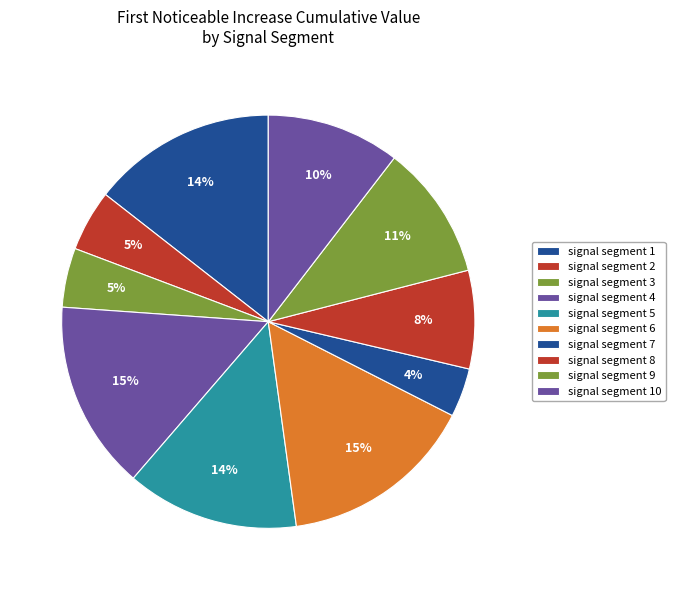

To the nearest percent, what is the combined percentage of signal segment 4 and signal segment 5?

28%